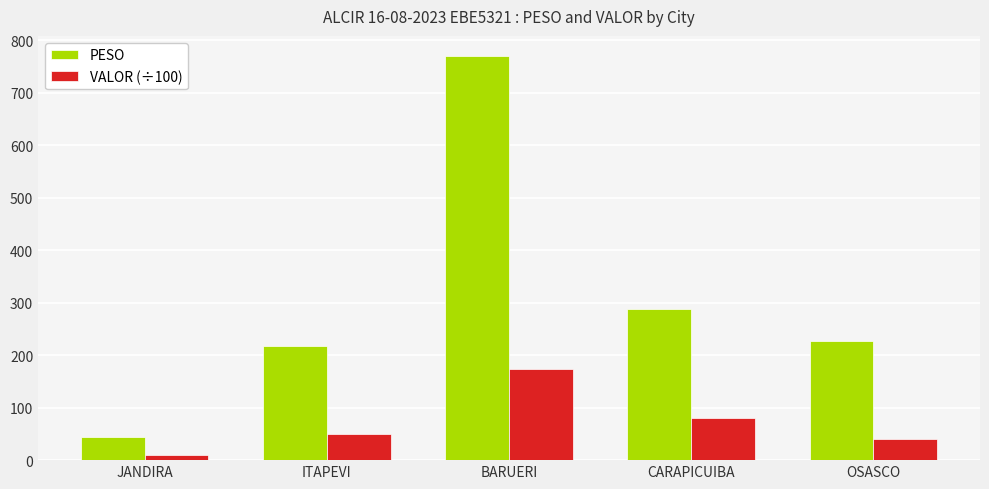

Are the bars horizontal?

No